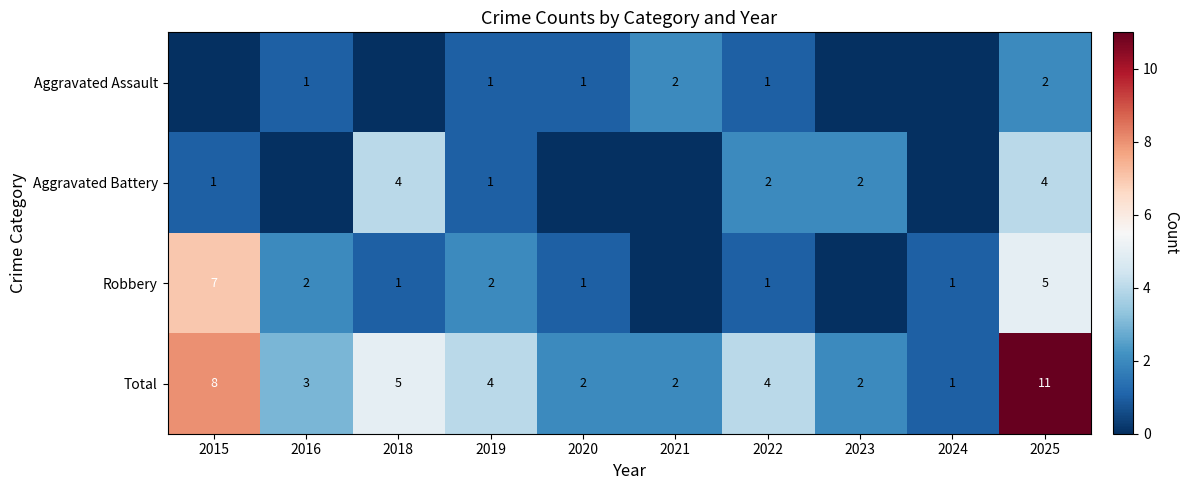

What is the highest value of the Total series?

11